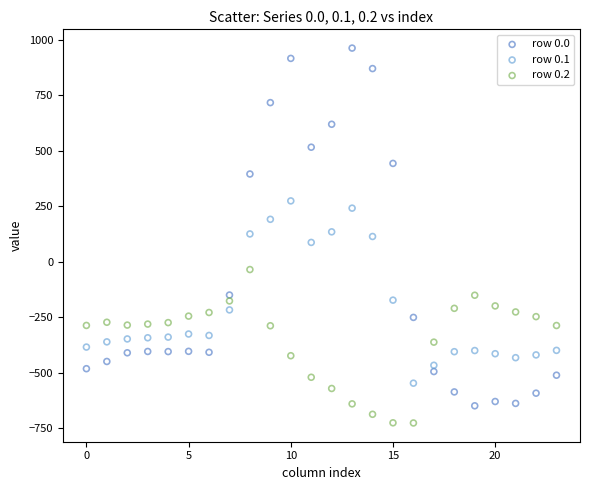

Across all data points, what is the range of Y values (max minus min)?

1689.3